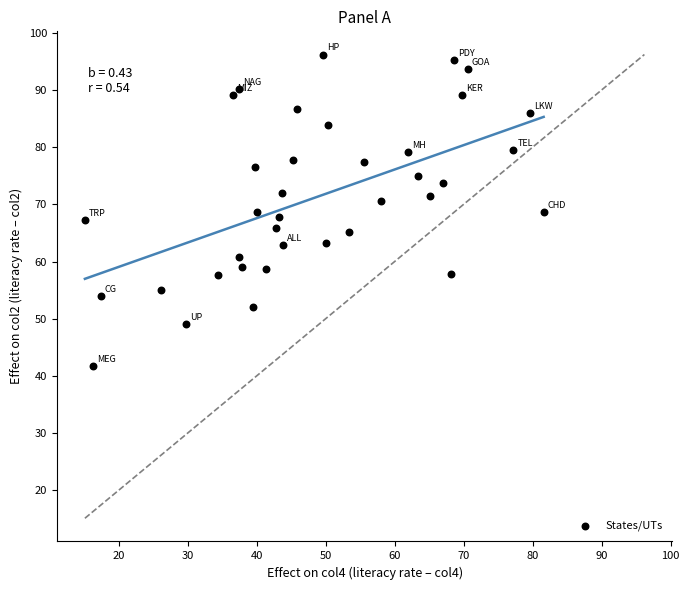

What is the range of Y values (max minus min)?

54.5